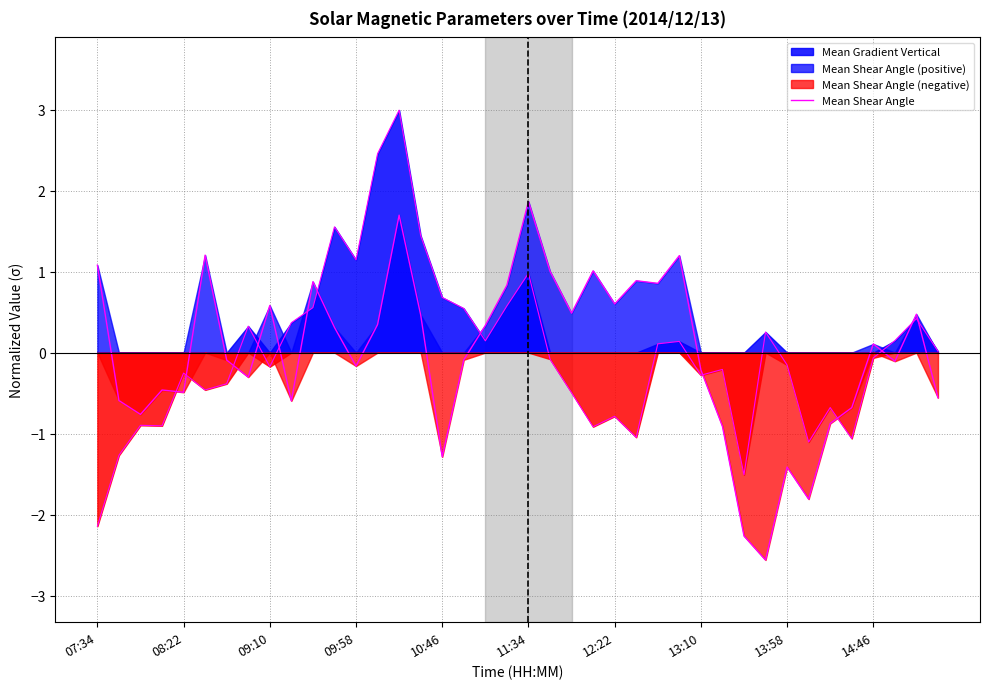

Which has a higher value, 36 or 29?

36